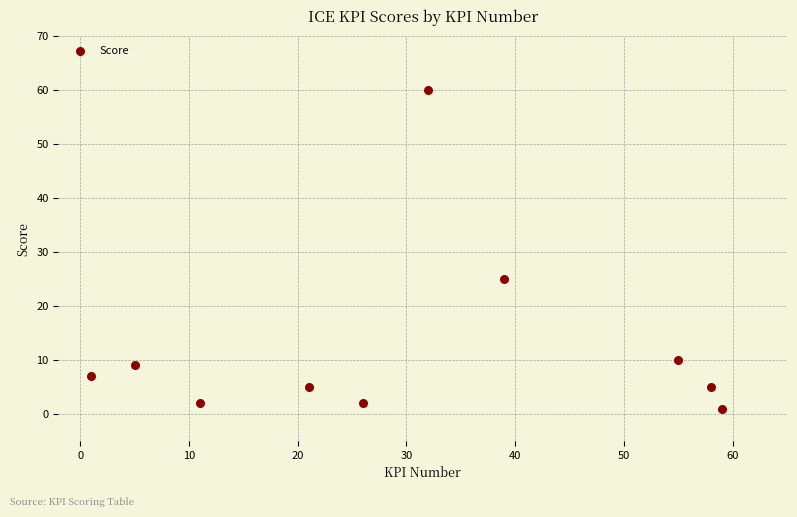

What Y value in the scatter plot is closest to 30?

25